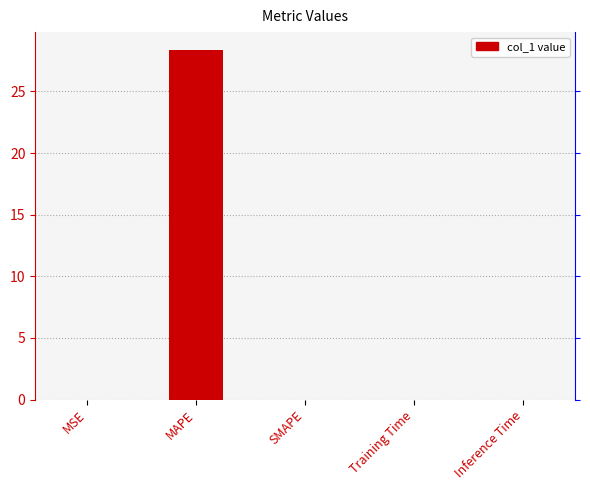

What is the average value?

5.7